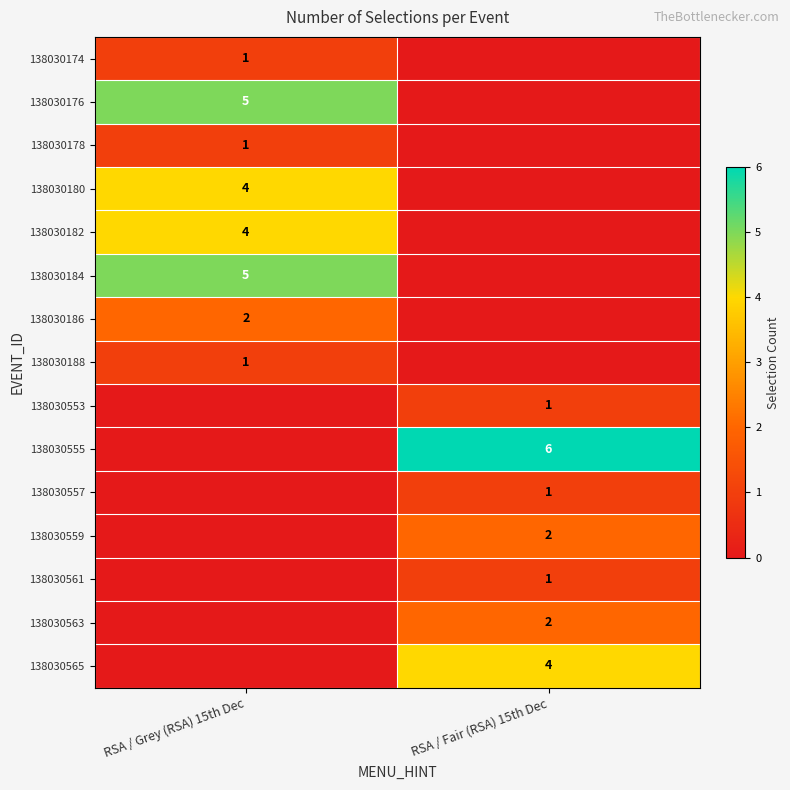

The value of 138030182 at RSA / Grey (RSA) 15th Dec is 6. True or false?

False